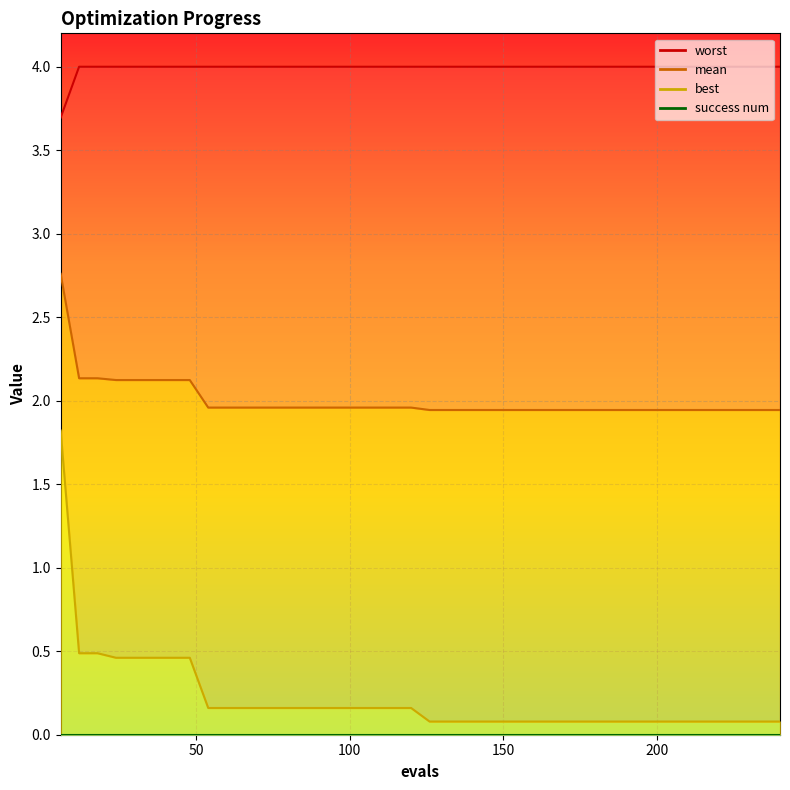

Rank the categories by worst value from highest to lowest.

12, 18, 24, 30, 36, 42, 48, 54, 60, 66, 72, 78, 84, 90, 96, 102, 108, 114, 120, 126, 132, 138, 144, 150, 156, 162, 168, 174, 180, 186, 192, 198, 204, 210, 216, 222, 228, 234, 240, 6